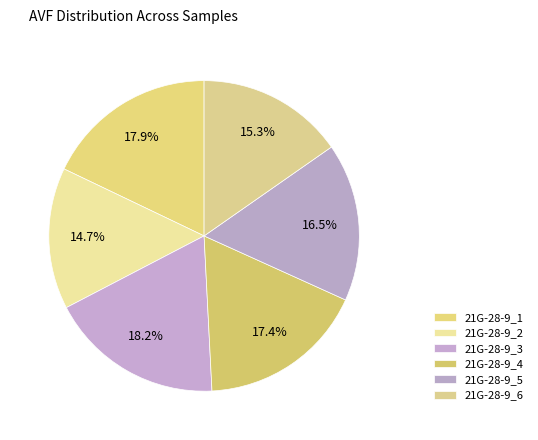

To the nearest percent, what portion does 21G-28-9_4 represent?

17%